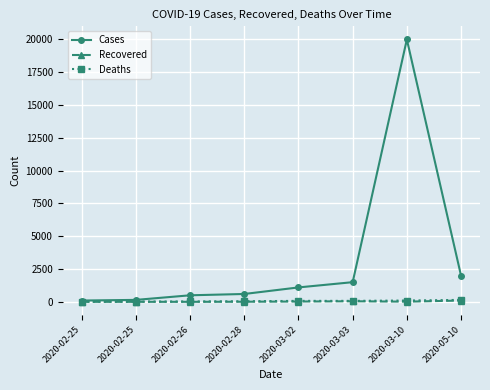

What is the value of the Deaths point at the 5th from the left?

75